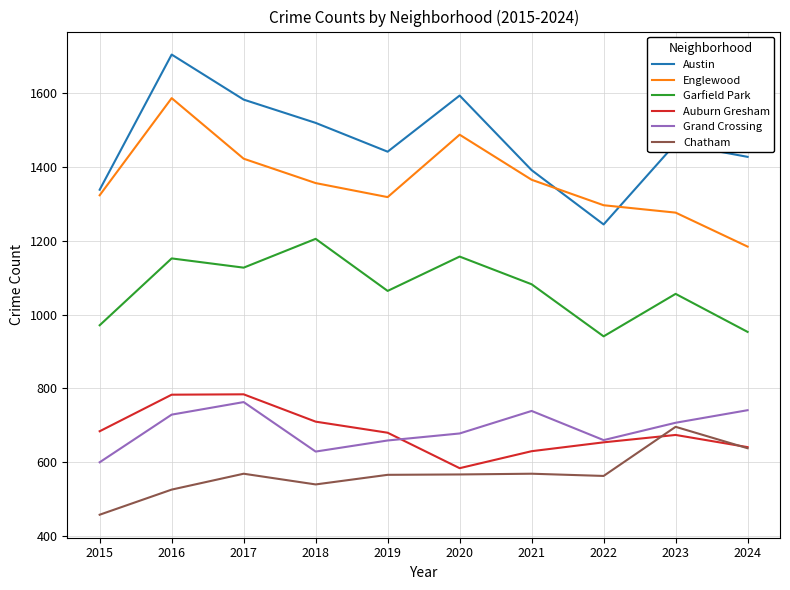

At which category is the sum across all series the highest?

2016